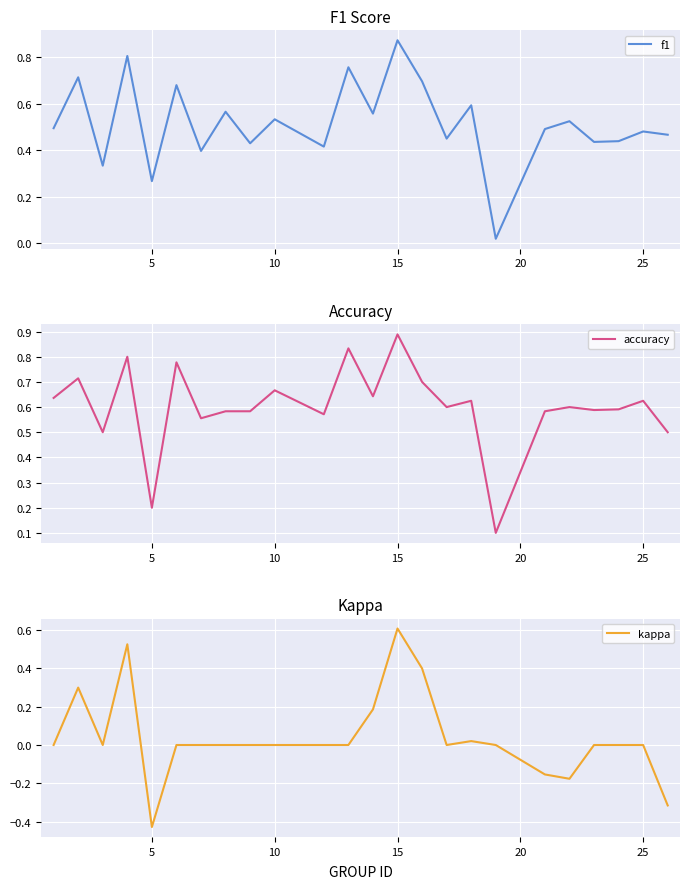

True or false: accuracy has a value of 1.5 at 15.

False